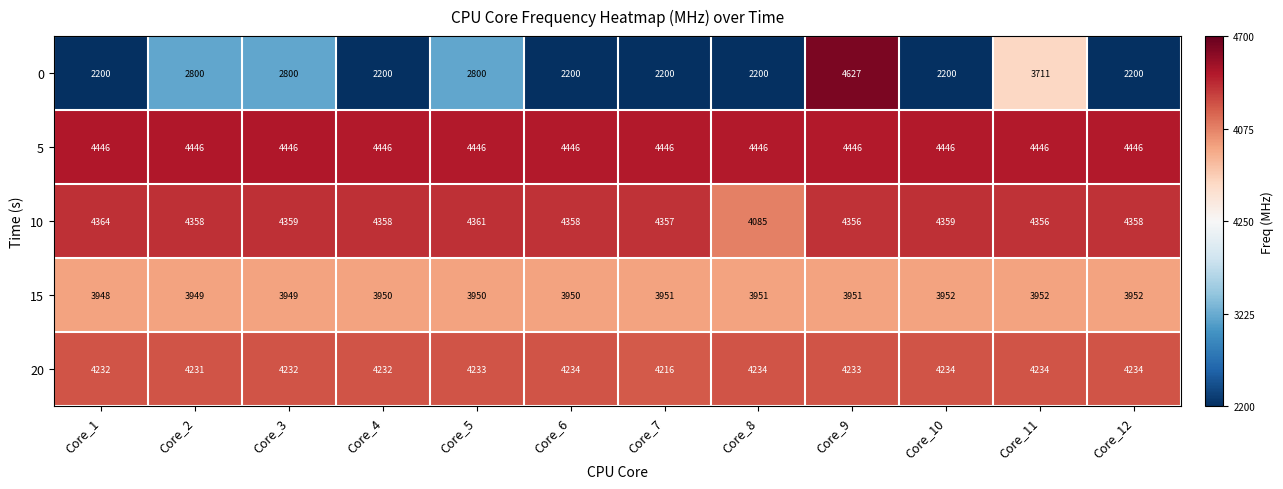

What is the difference between the highest and lowest values at Core_3?

1646